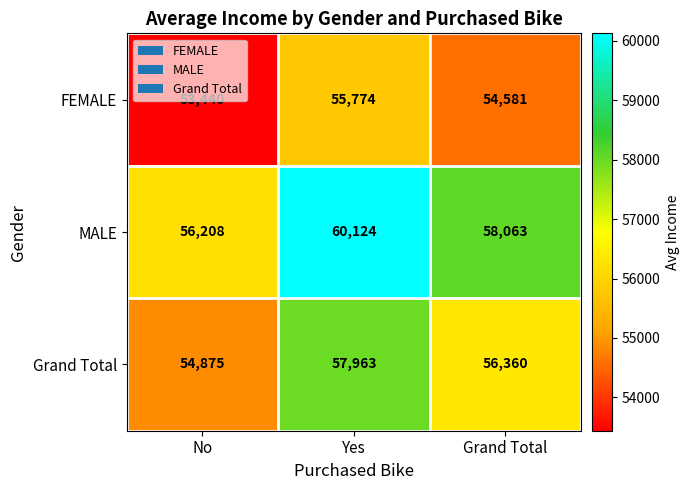

What is the greatest value displayed?

60124